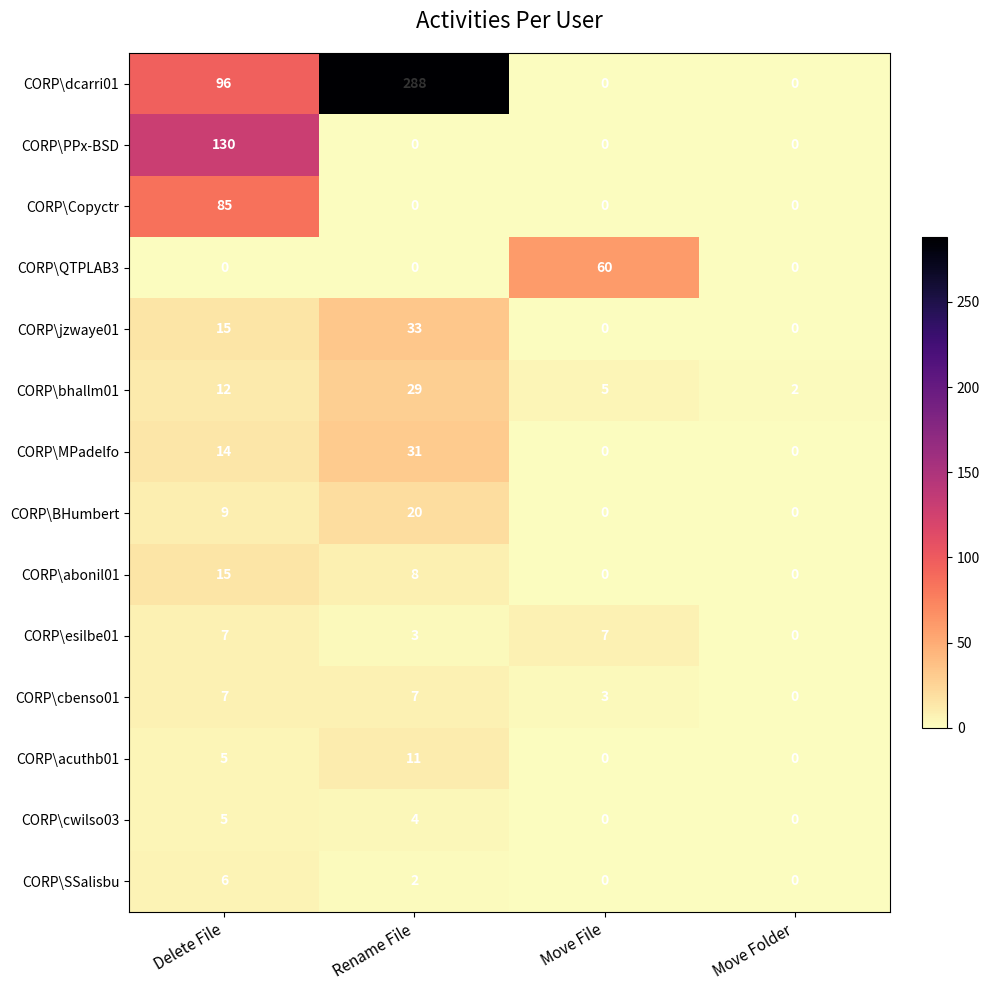

What is the spread (max minus min) of values at Rename File?

288